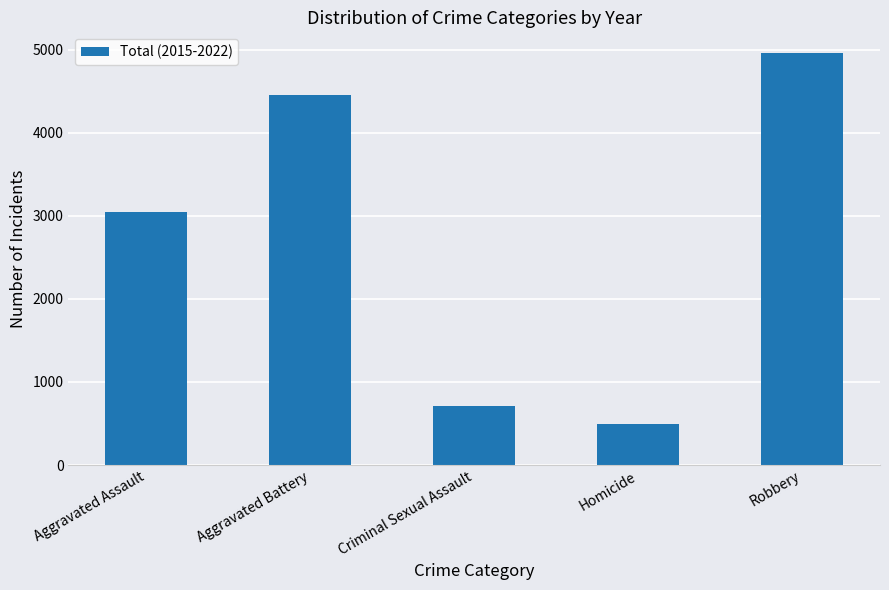

List the labels in order of value, smallest first.

Homicide, Criminal Sexual Assault, Aggravated Assault, Aggravated Battery, Robbery